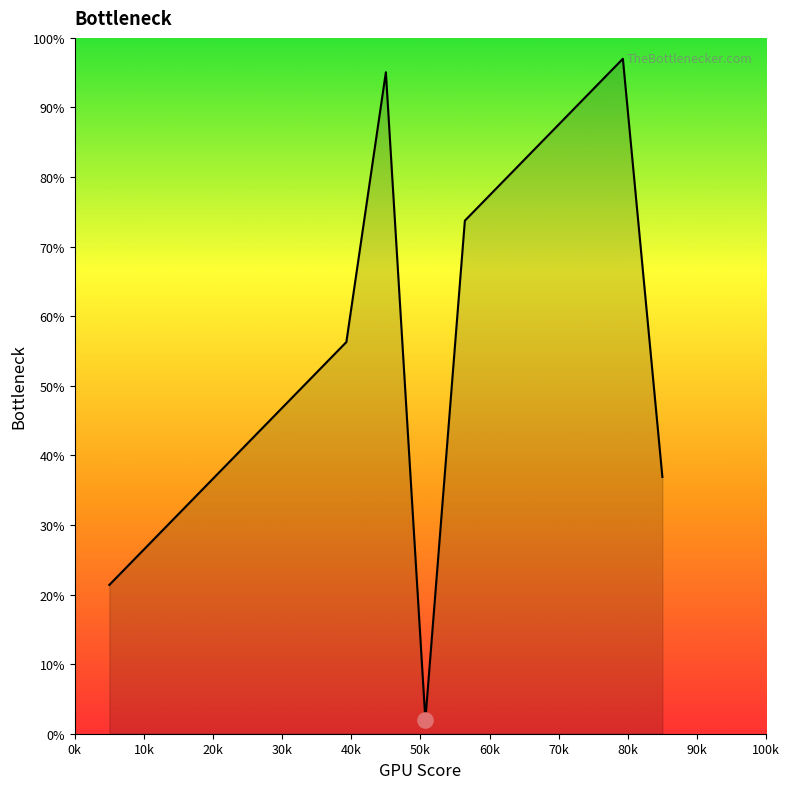

What is the smallest value displayed?

2.0